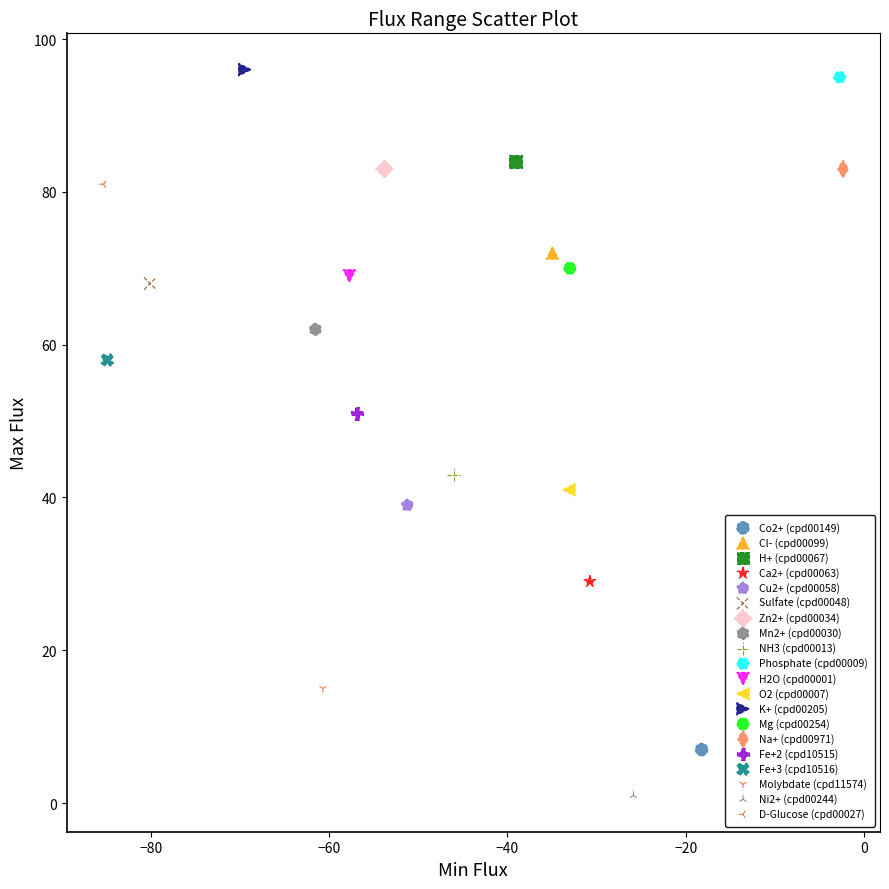

Which series contains the highest Y value?

K+ (cpd00205)